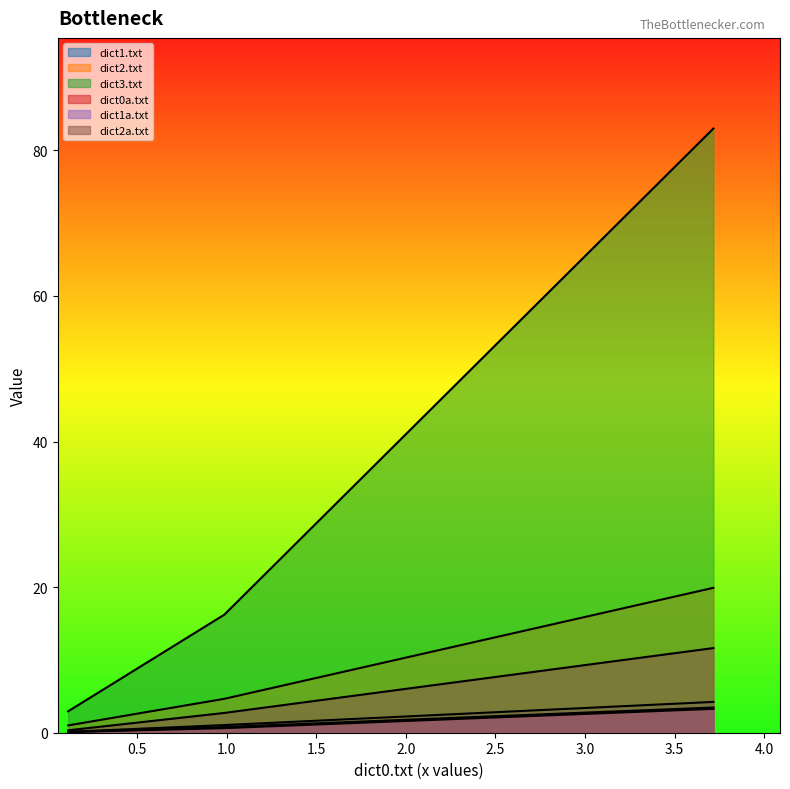

Does the chart display data point markers on the line(s)?

No